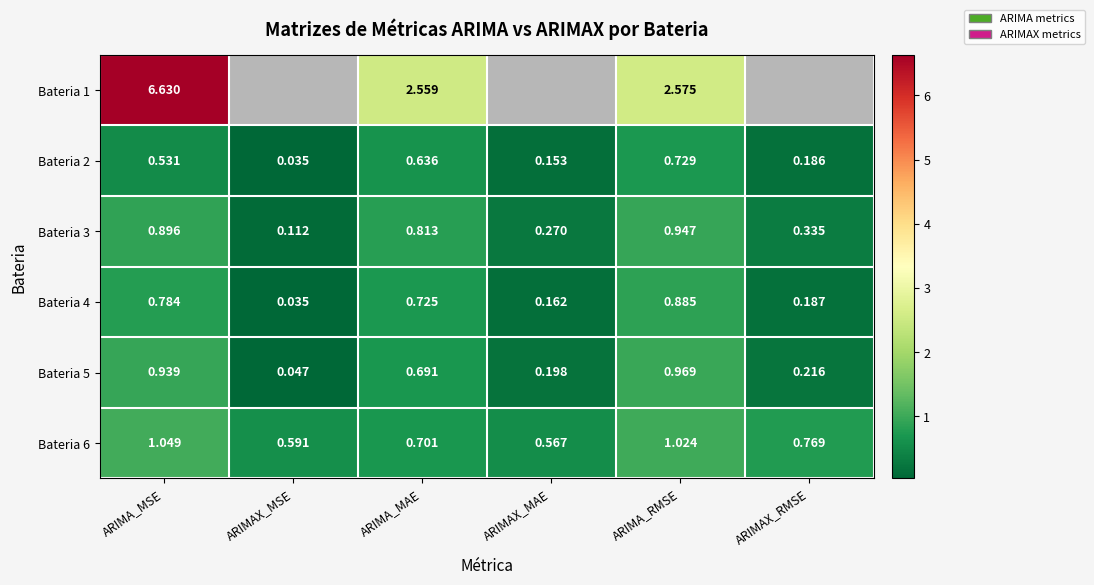

Count the number of data series in this chart.

6